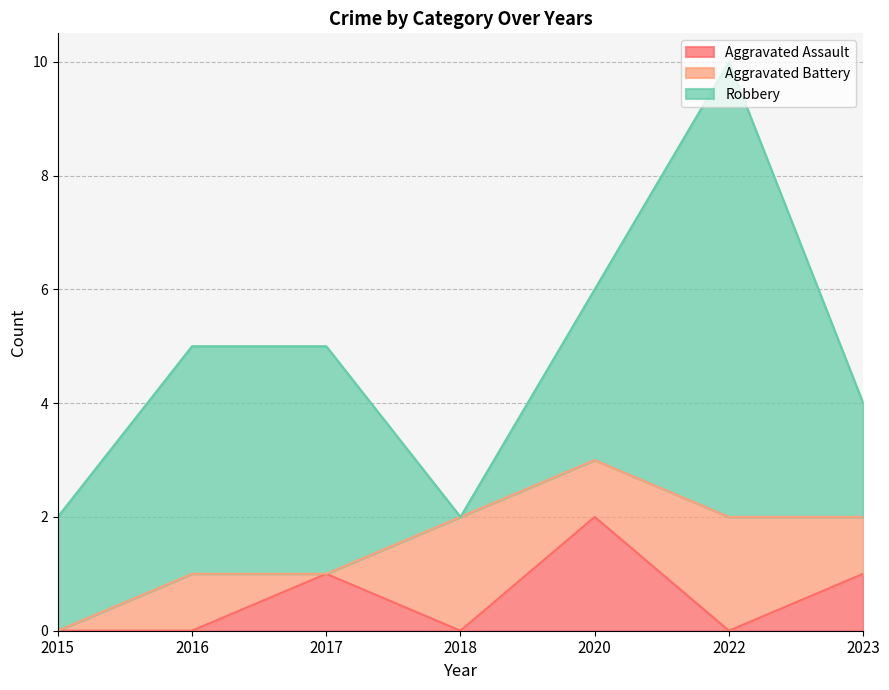

Which category has the lowest value across all series?

2015